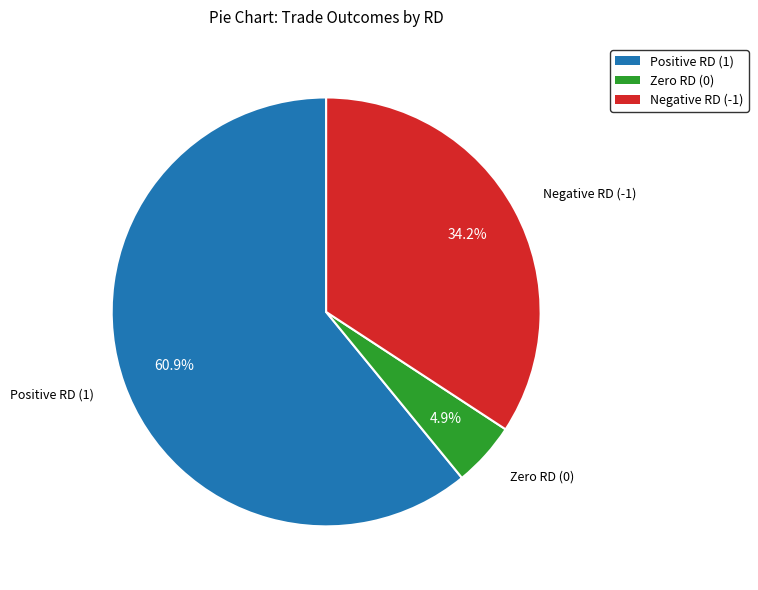

Is there any slice that represents more than half of the pie?

Yes